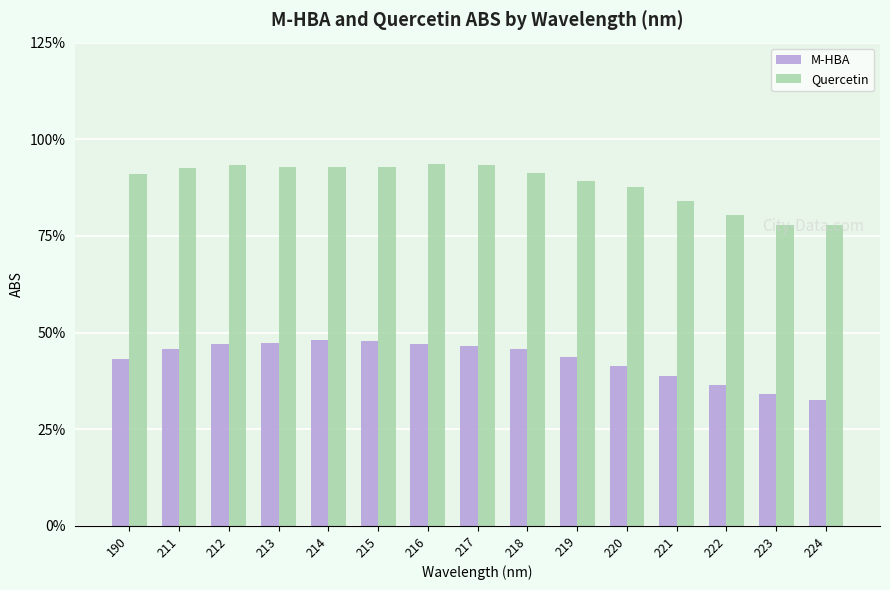

Between 223 and 214, which is larger?

214